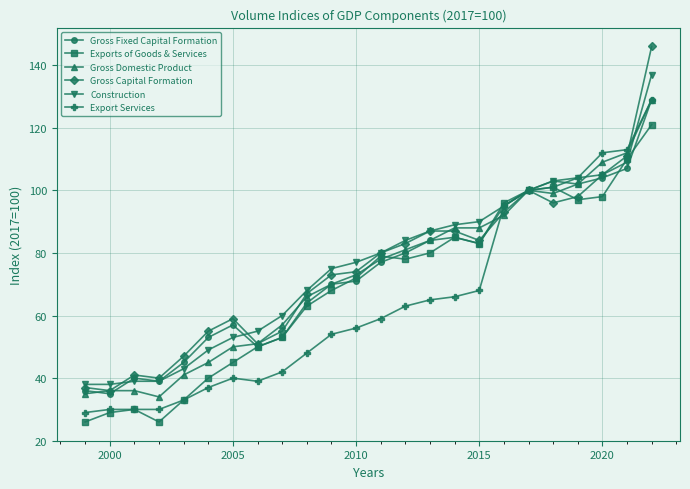

What is the value of the Gross Domestic Product point at the 19th from the left?

100